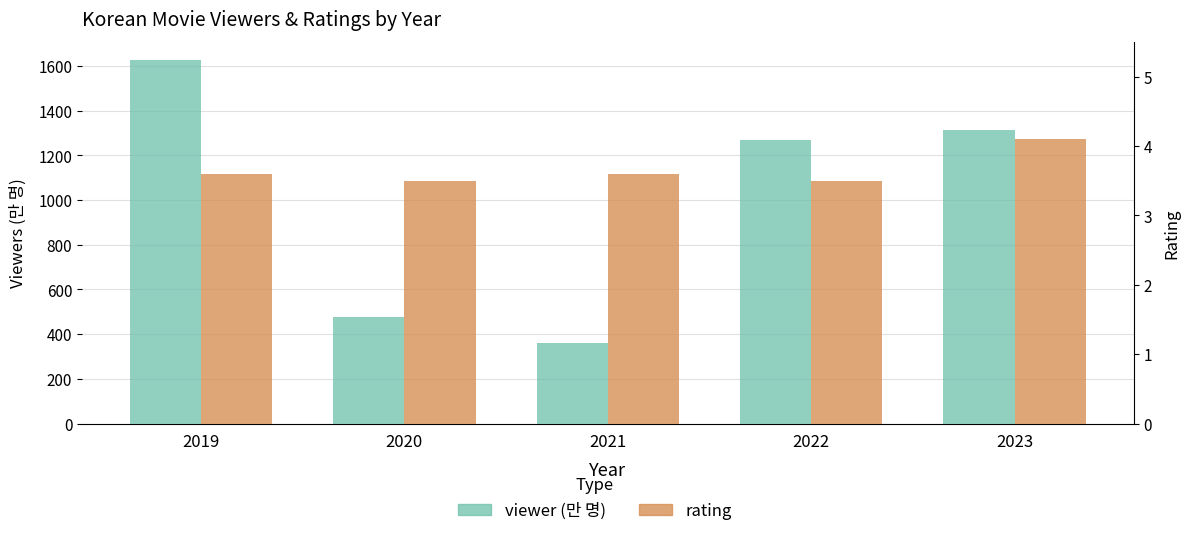

Rank the series at 2019 from highest to lowest value.

viewer, rating